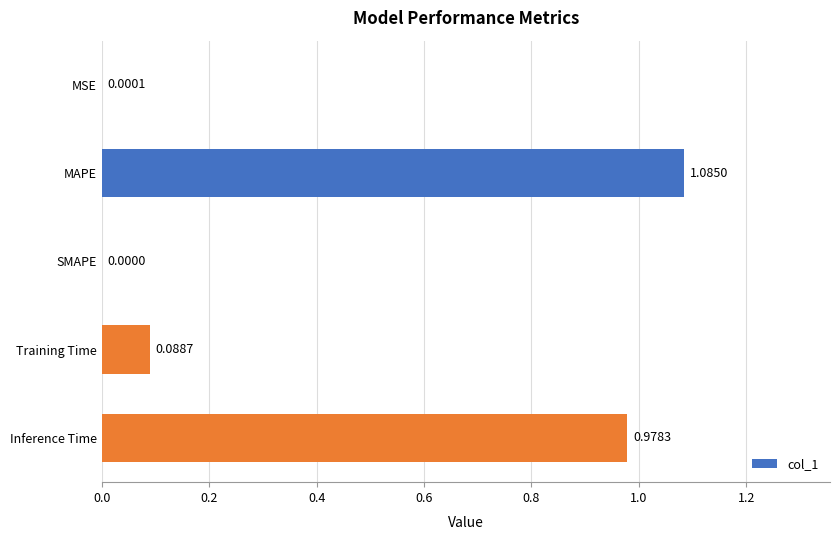

At which label is the value closest to 0?

SMAPE